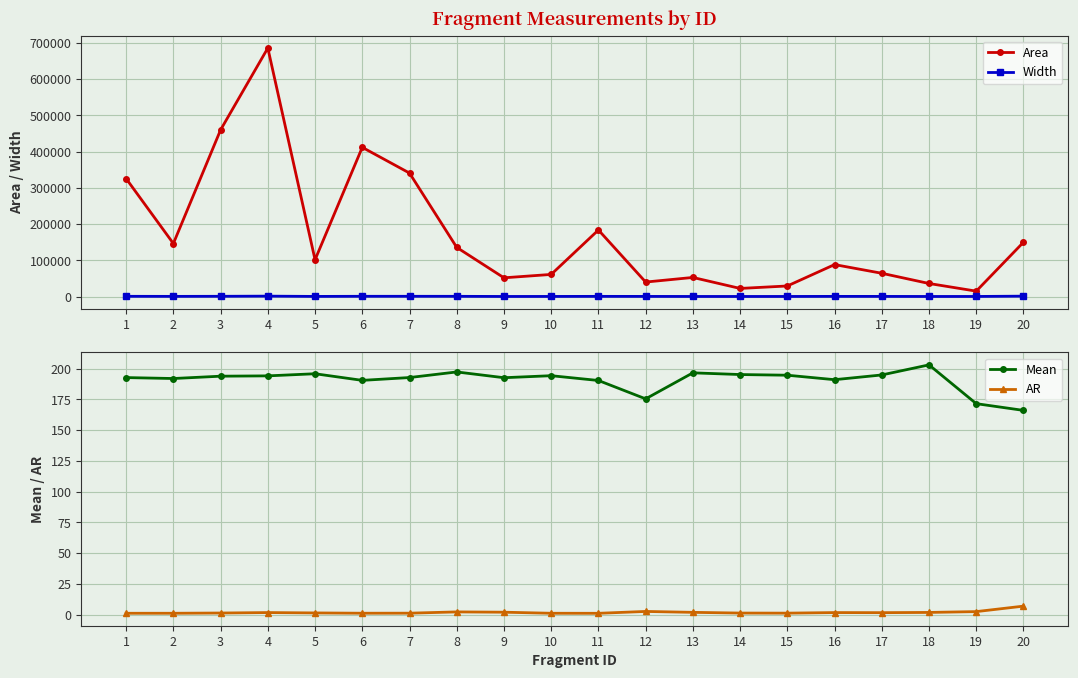

What is the value of the AR point at the 14th from the left?

1.2